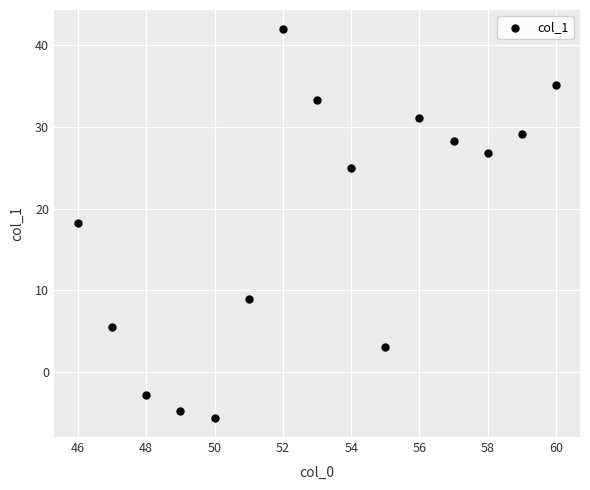

What is the range of Y values (max minus min)?

47.5